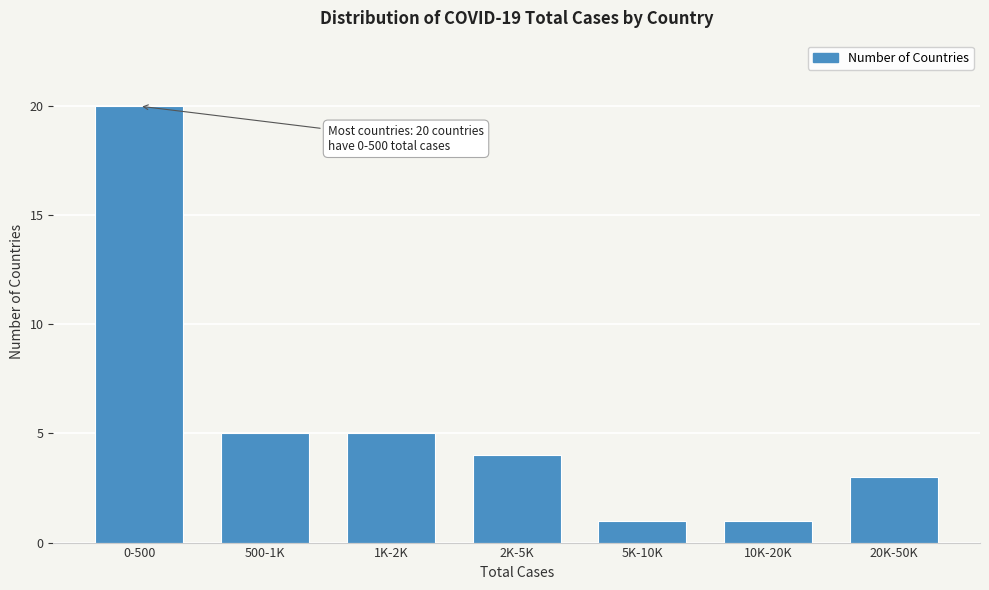

Reading left to right, extract all data points from this chart.

20	5	5	4	1	1	3